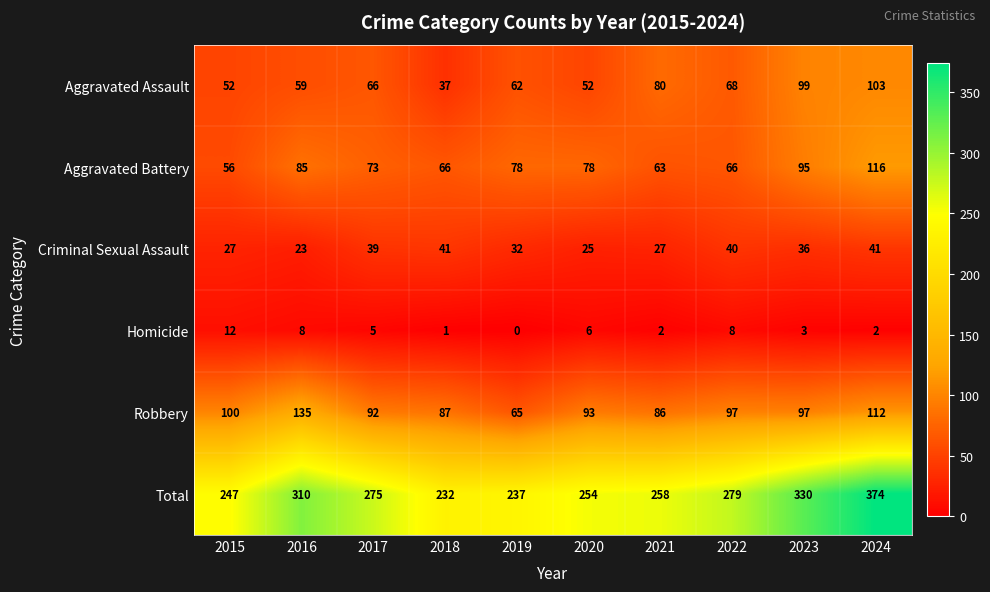

At 2016, list the series in order from smallest to largest.

Homicide, Criminal Sexual Assault, Aggravated Assault, Aggravated Battery, Robbery, Total